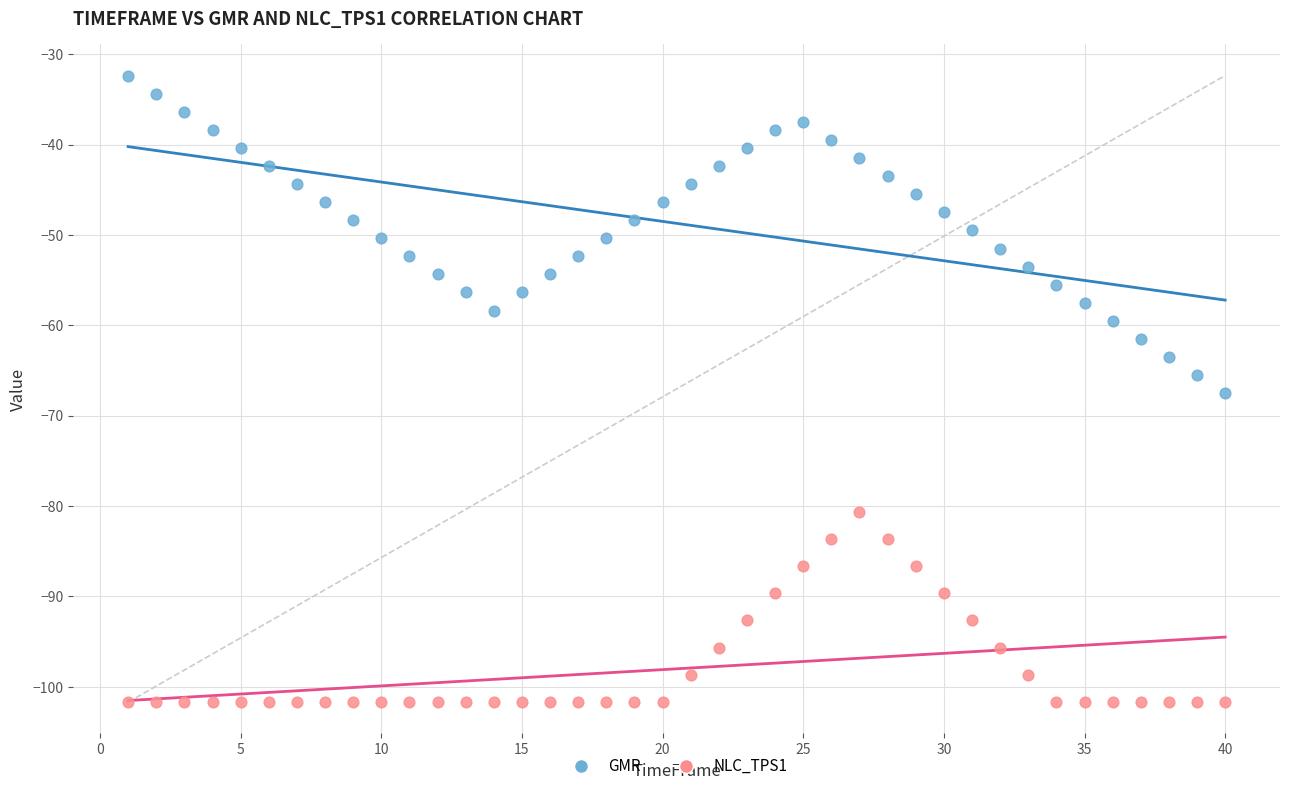

Which series reaches the minimum Y coordinate?

NLC_TPS1